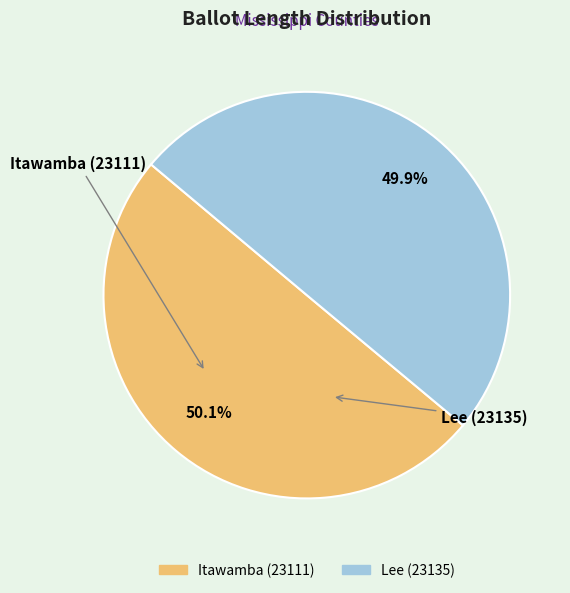

Rank the categories by value from highest to lowest.

Itawamba (23111), Lee (23135)